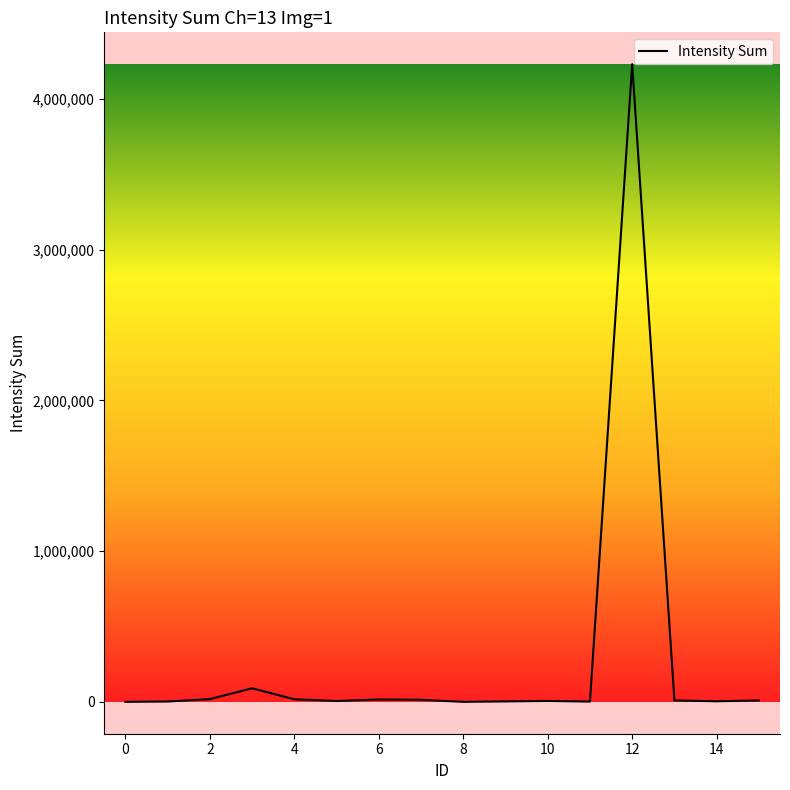

What is the average value?

276495